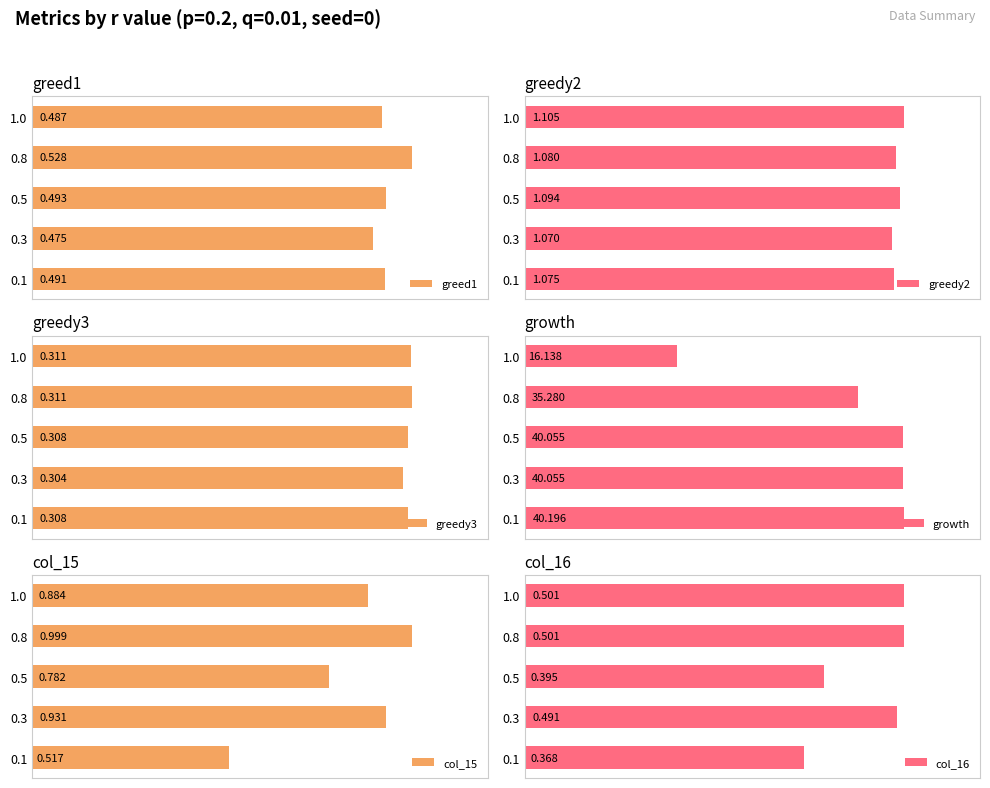

How many bars are there in total?

30